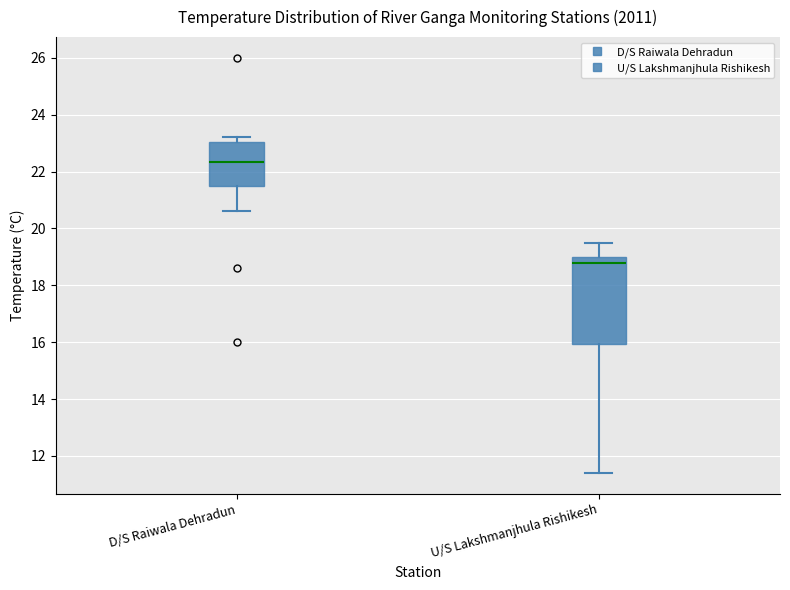

Reading left to right, transcribe this box plot: for each box, give where its median line is, the range the box spans, and where its two whiskers end, as read against the y-axis. The values are not printed on the chart, so give them approximately, as read against the axis.

D/S Raiwala Dehradun: median 22.4, box 21.6 to 23.0, whiskers 20.6 to 23.2
U/S Lakshmanjhula Rishikesh: median 18.8, box 16.0 to 19.0, whiskers 11.4 to 19.6